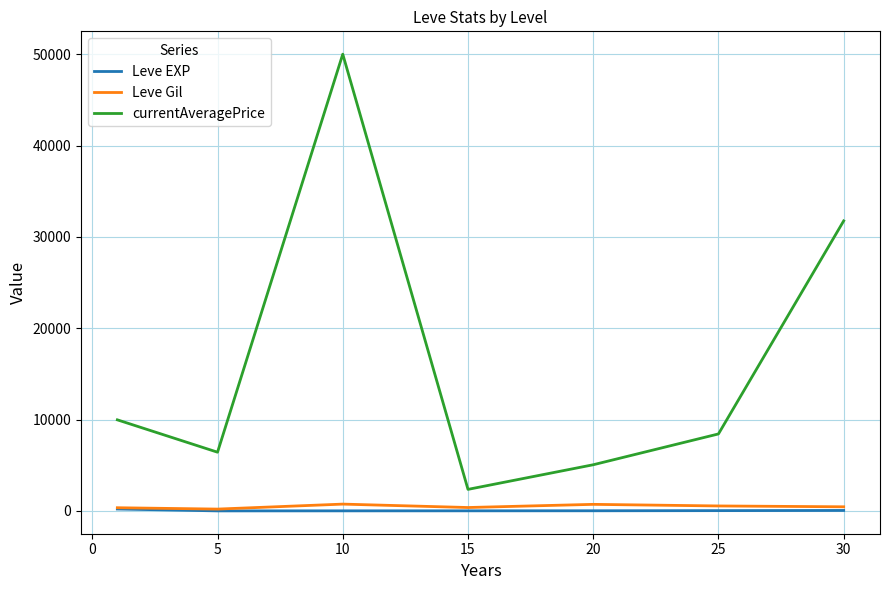

List the series in order of their peak value, highest first.

currentAveragePrice, Leve Gil, Leve EXP